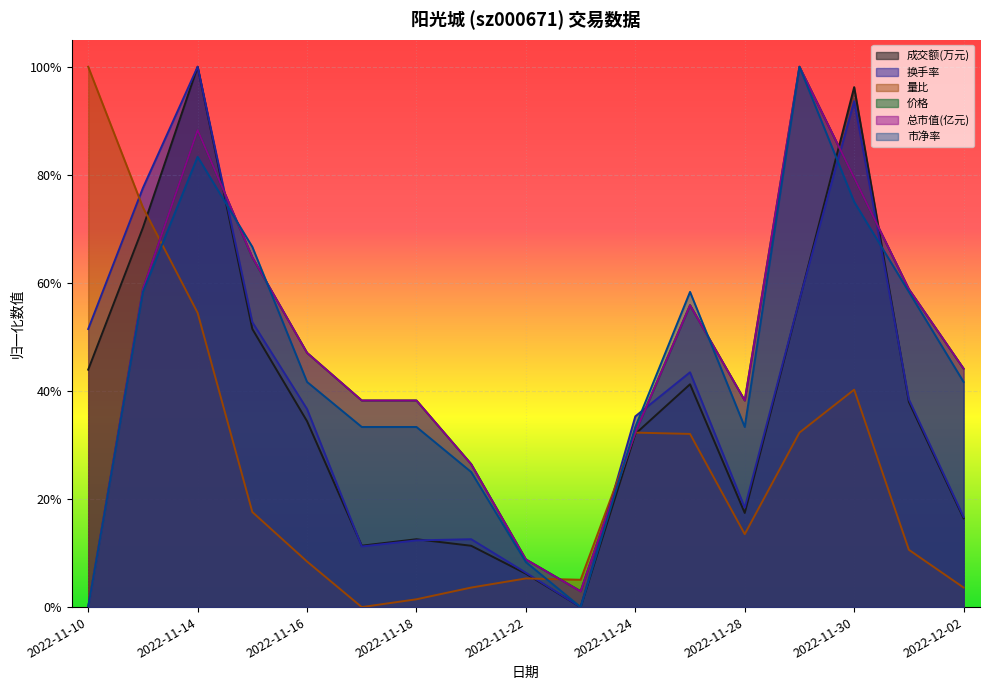

How many values in the 量比 series exceed 0?

16